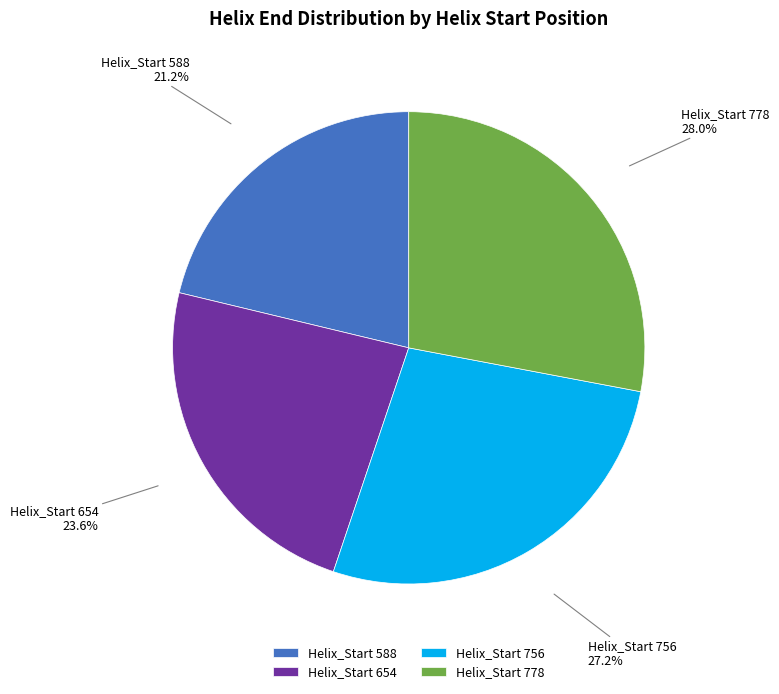

Is Helix_Start 654 the majority of the pie?

No